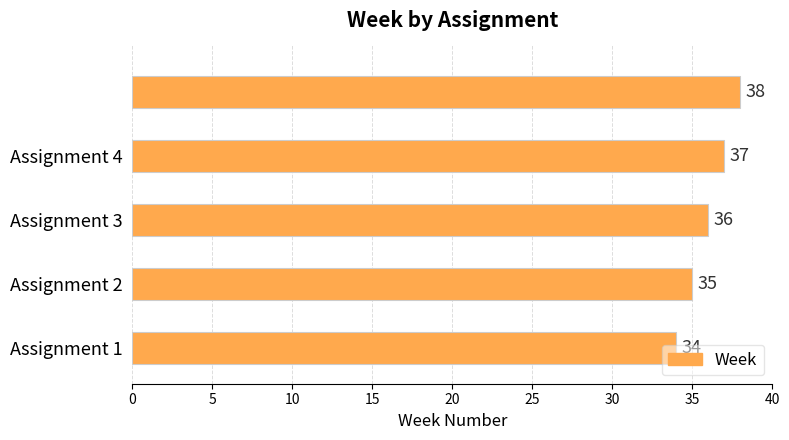

Count the values in the range 35 to 37.

3